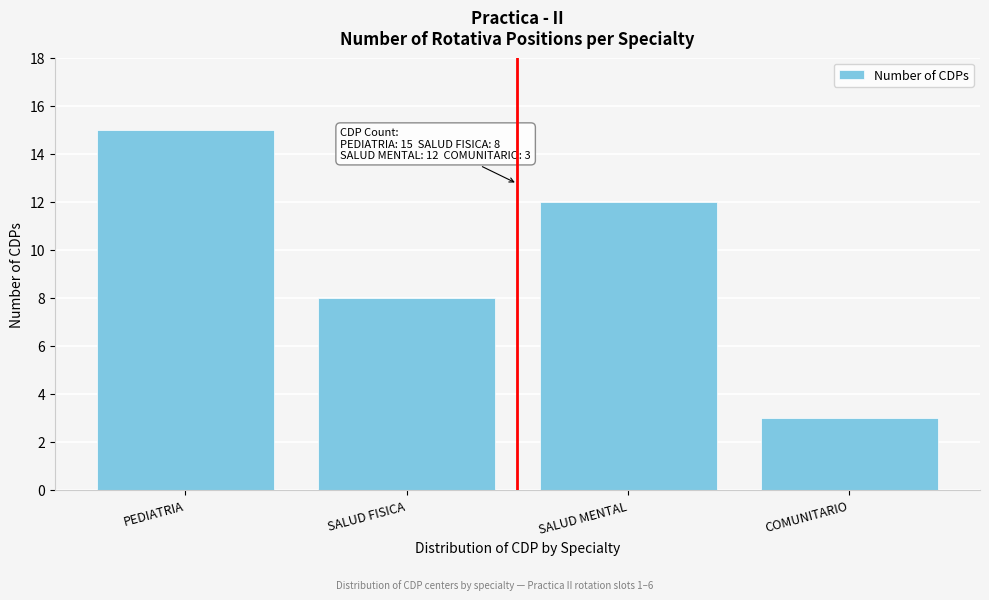

Reading right to left, list all the values displayed in this chart.

3	12	8	15